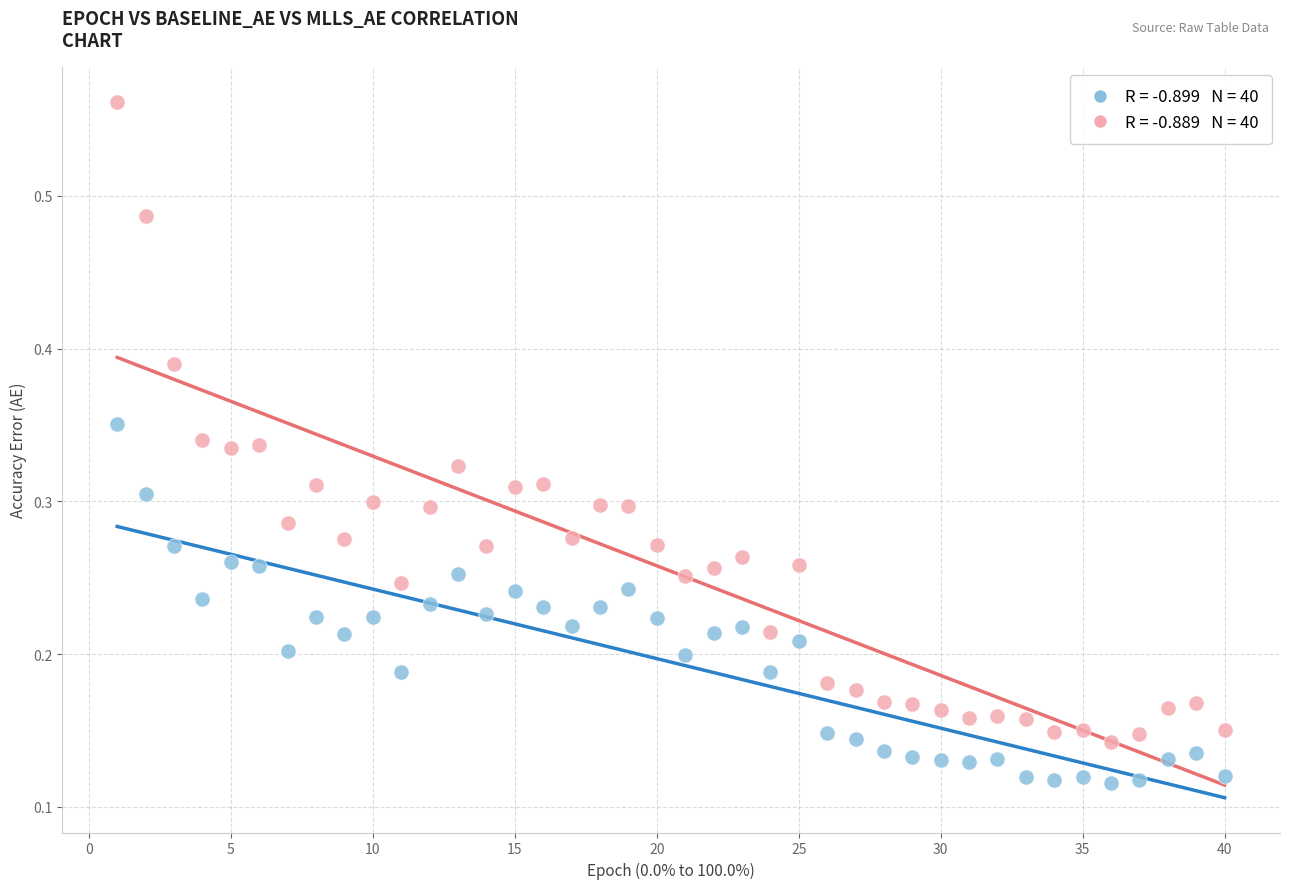

Across all data points, what is the range of X values (max minus min)?

39.0